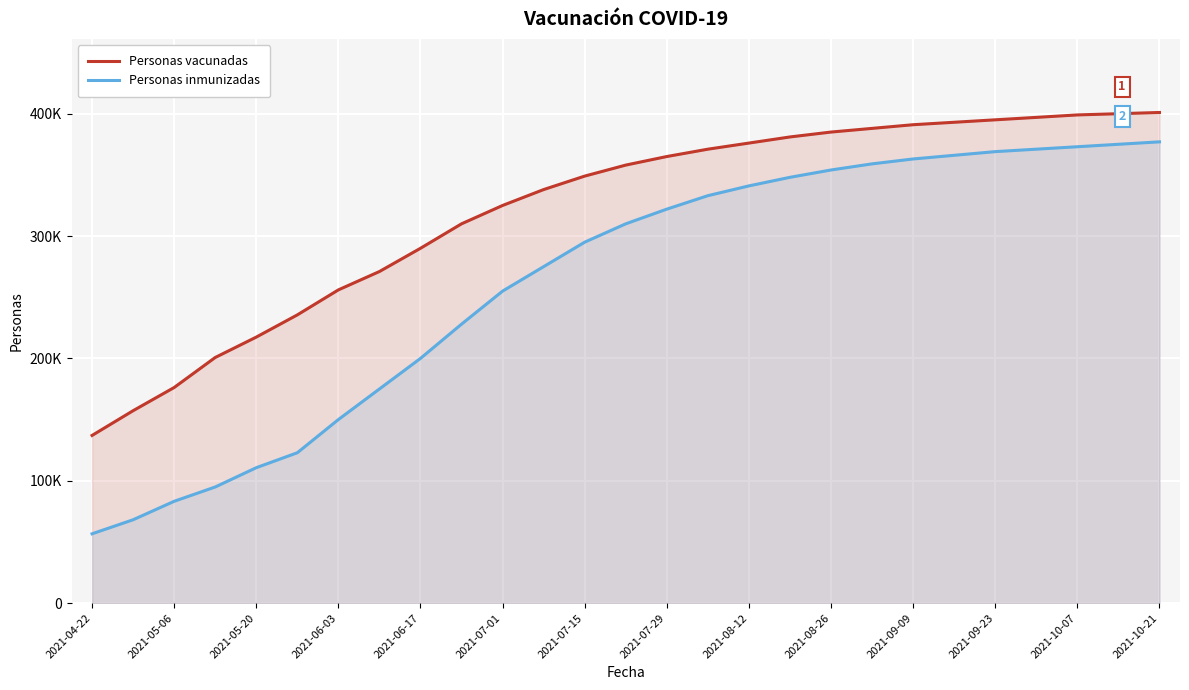

What is the sum of all Personas vacunadas values?

8663181